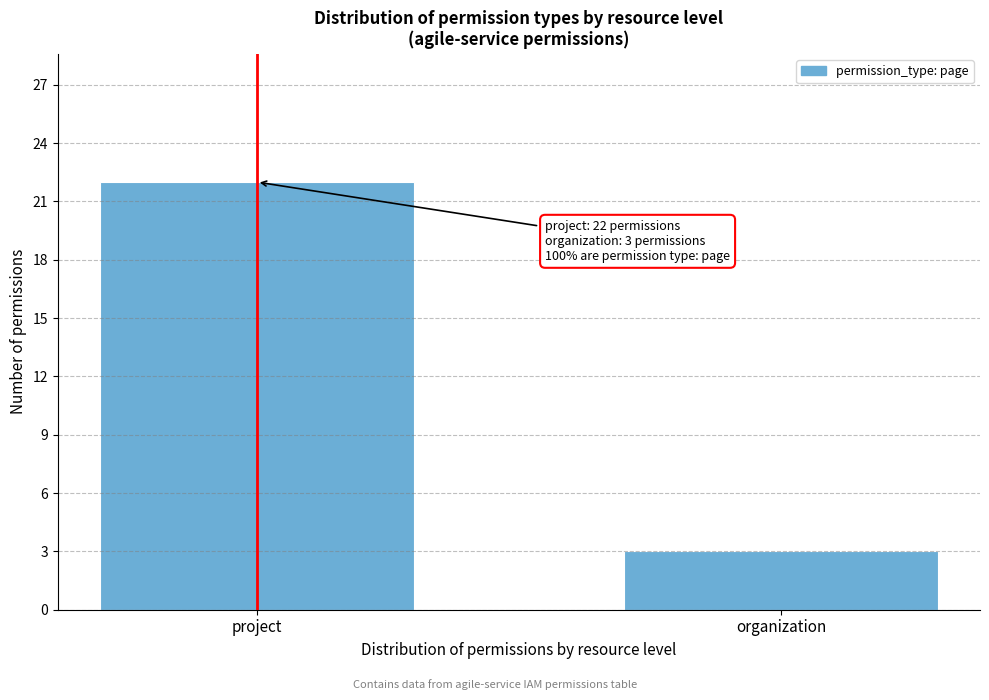

Reading left to right, extract all data points from this chart.

22	3